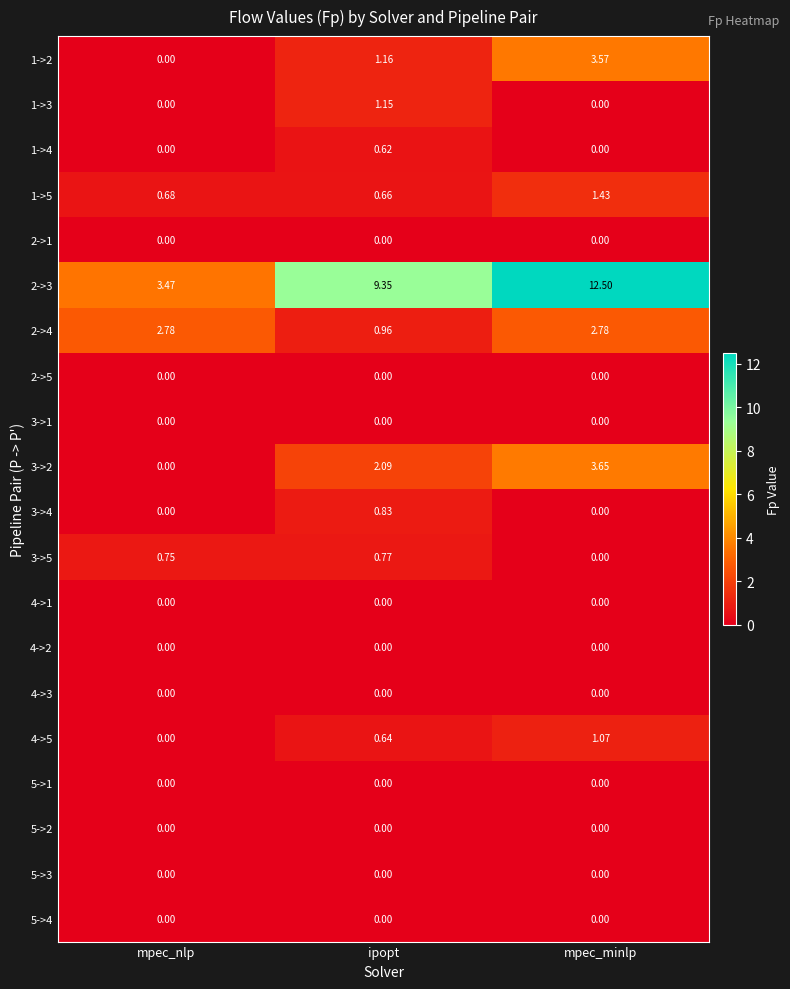

How many data points does each series have?

3